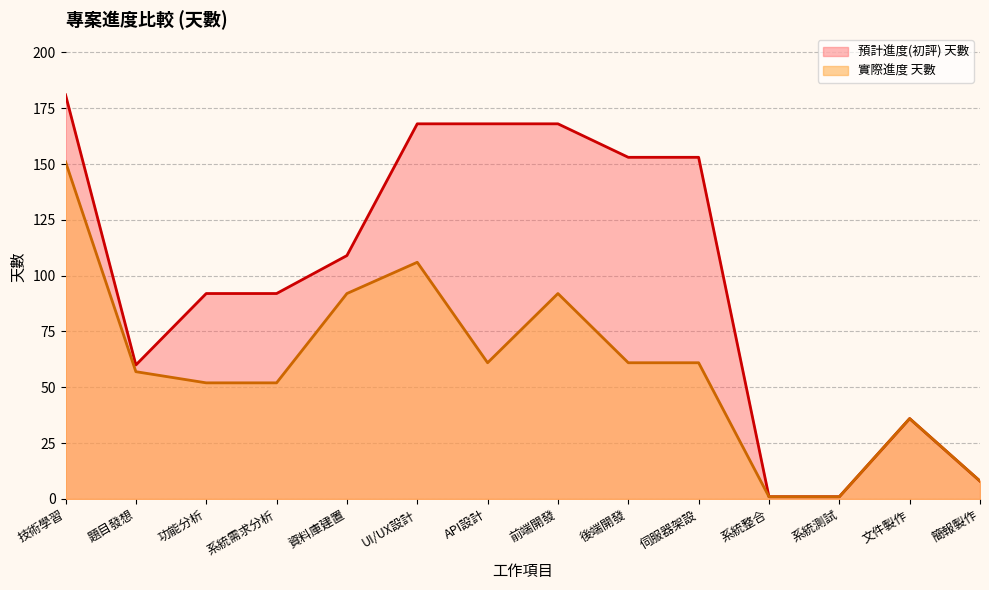

Which category has the lowest value across all series?

系統整合